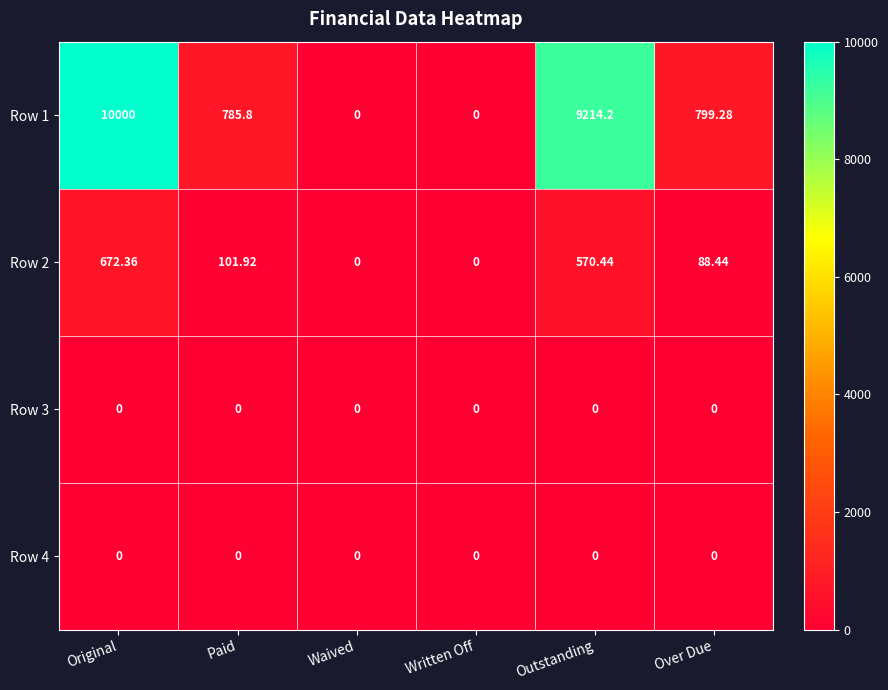

At how many categories does at least one series exceed 9428?

1